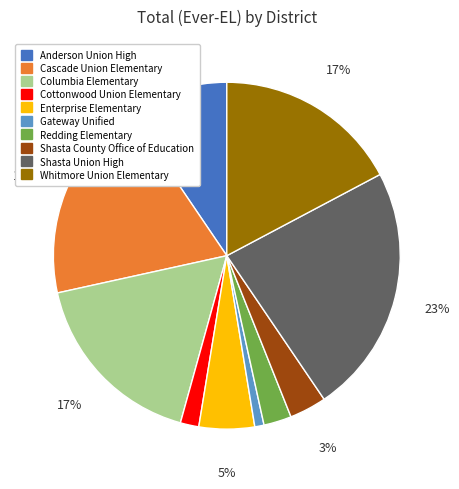

The Whitmore Union Elementary slice represents 30% of the pie. True or false?

False